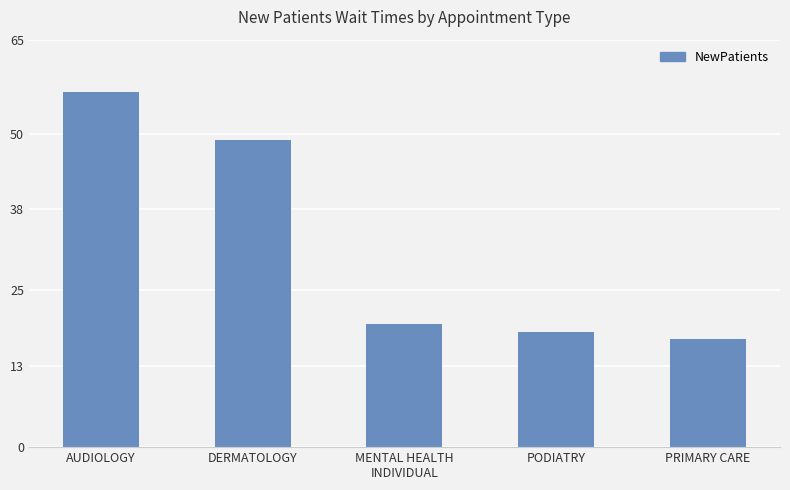

How many bars are there in total?

5